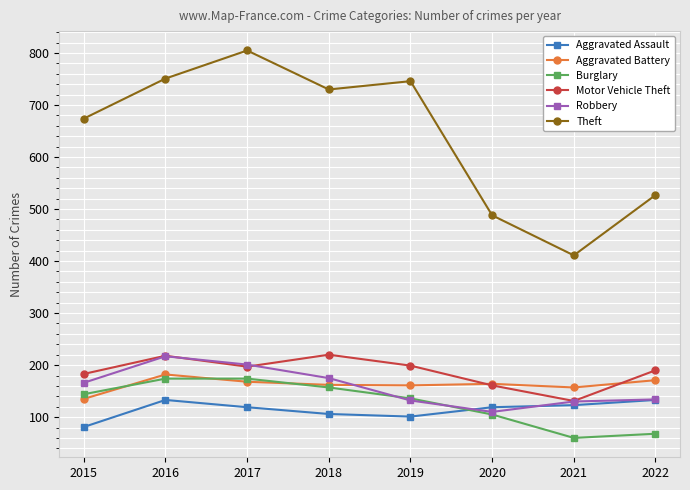

At which category does the chart reach its peak across all series?

2017